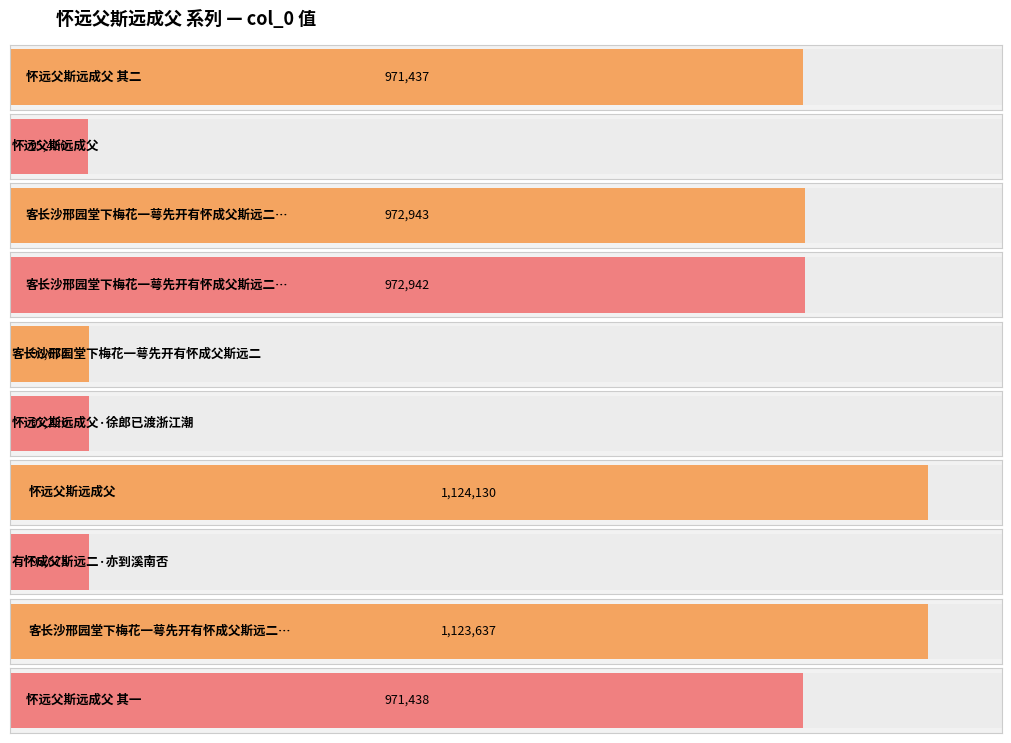

Which category has the lowest value across all series?

怀远父斯远成父